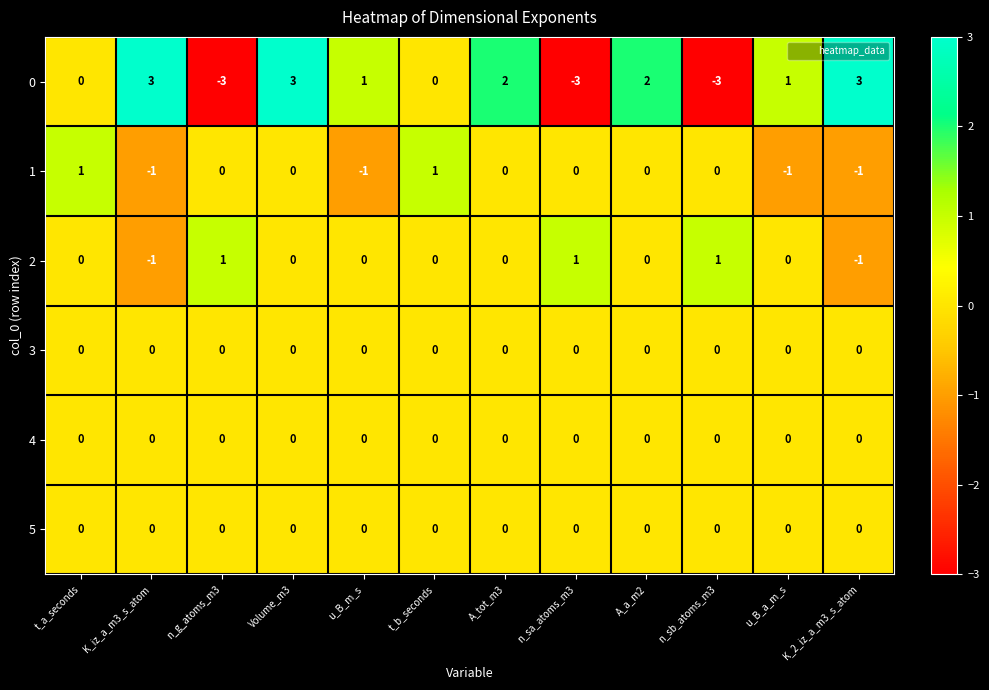

How many values in the 1 series are below 0?

4